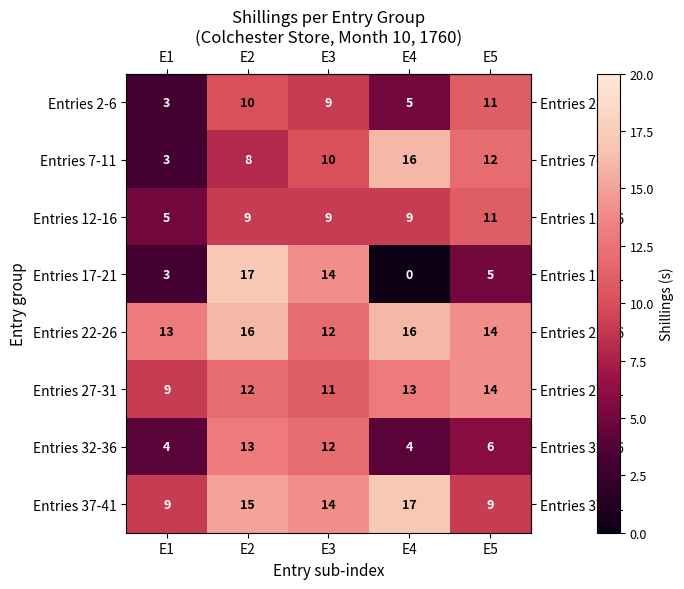

How many values in the Entries 7-11 series are below 10?

2